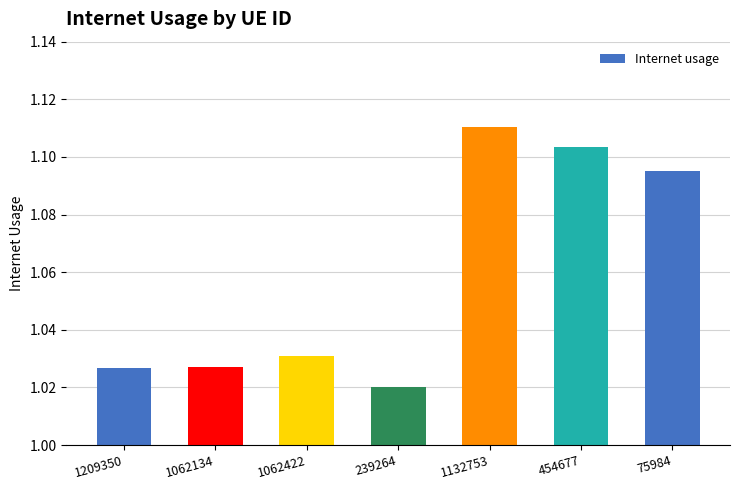

What position from the right is 75984?

1